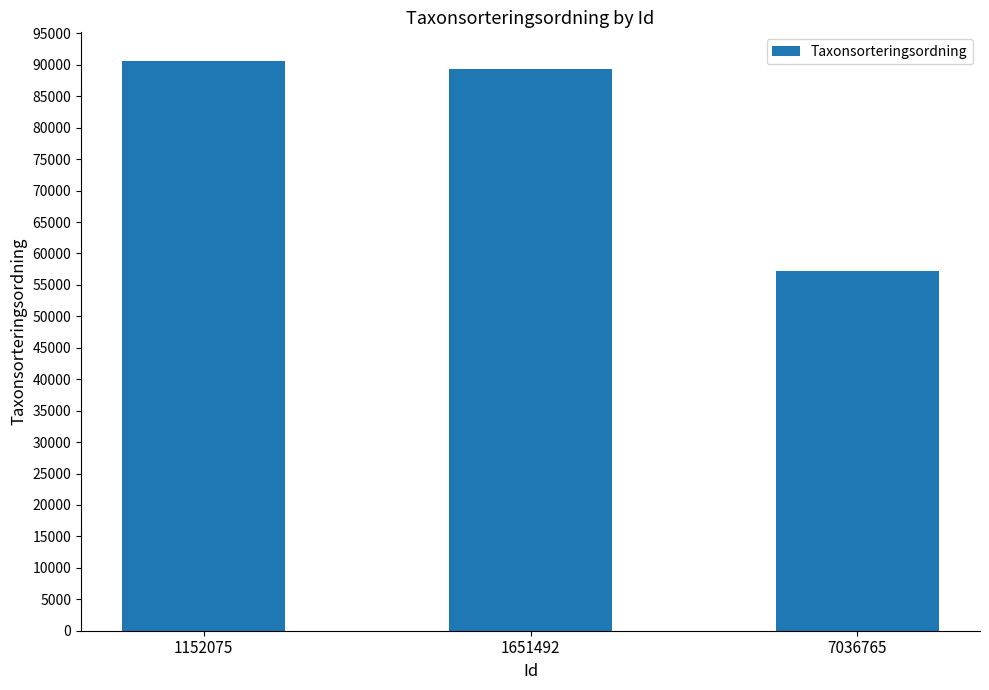

What is the minimum value shown in the chart?

57193